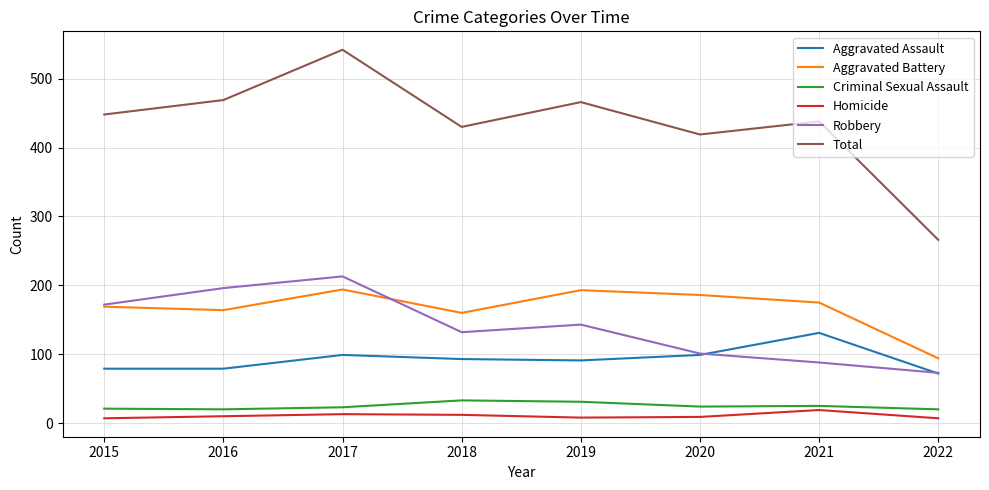

The Homicide series shows 7 at 2015. True or false?

True